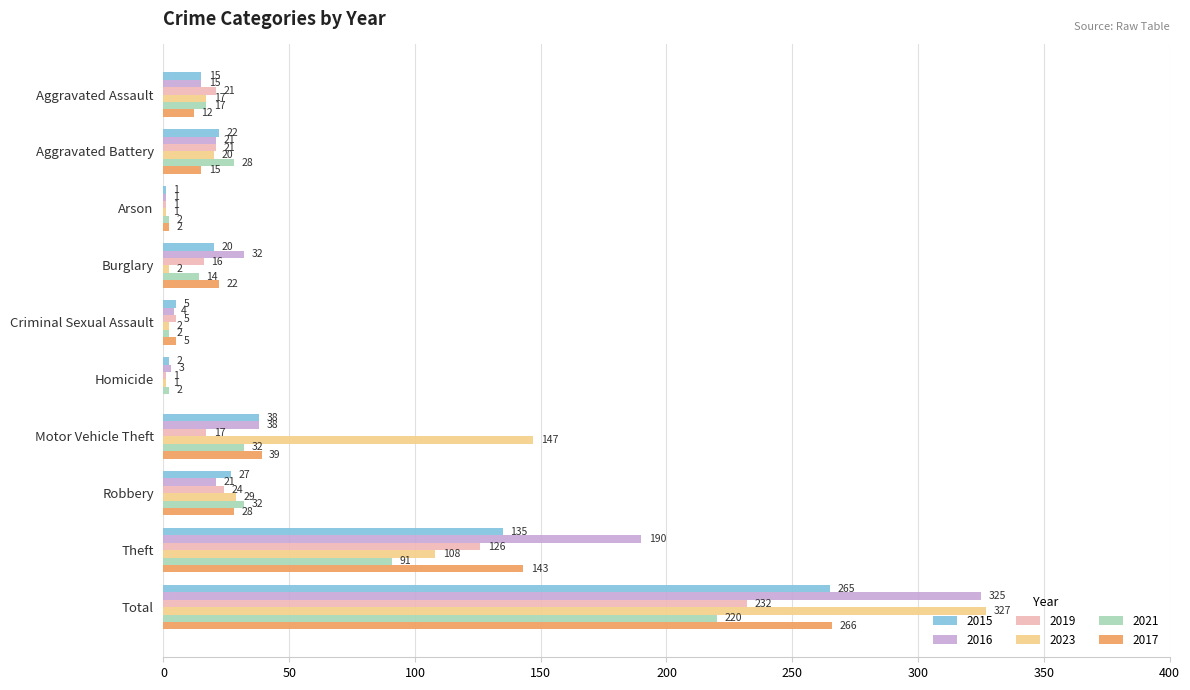

At which category is the sum across all series the highest?

Total